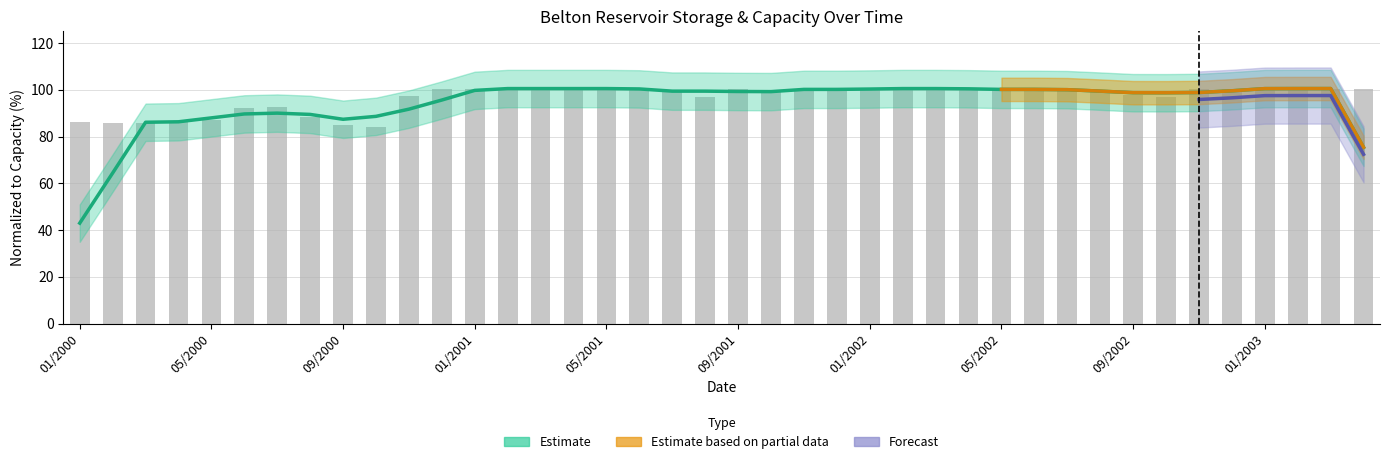

Reading left to right, extract all data points from this chart.

01/2000=86.3	02/2000=85.6	03/2000=85.7	04/2000=86.8	05/2000=87.1	06/2000=92.3	07/2000=92.4	08/2000=88.2	09/2000=84.9	10/2000=84.0	11/2000=97.4	12/2000=100.5	01/2001=100.5	02/2001=100.5	03/2001=100.5	04/2001=100.5	05/2001=100.5	06/2001=100.5	07/2001=99.9	08/2001=96.7	09/2001=100.5	10/2001=99.9	11/2001=99.7	12/2001=100.5	01/2002=100.5	02/2002=100.5	03/2002=100.5	04/2002=100.5	05/2002=100.1	06/2002=99.5	07/2002=100.5	08/2002=100.0	09/2002=97.6	10/2002=96.8	11/2002=100.4	12/2002=100.5	01/2003=100.5	02/2003=100.5	03/2003=100.5	04/2003=100.5